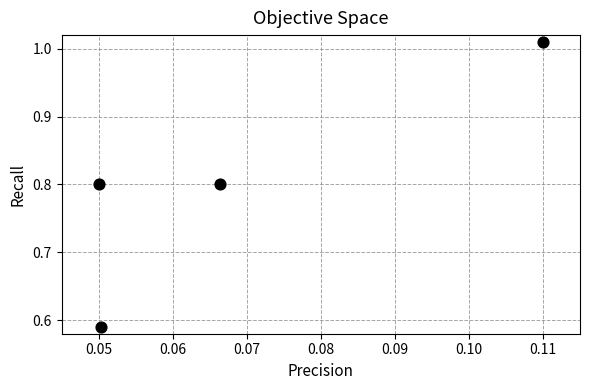

What is the average Y value?

0.8